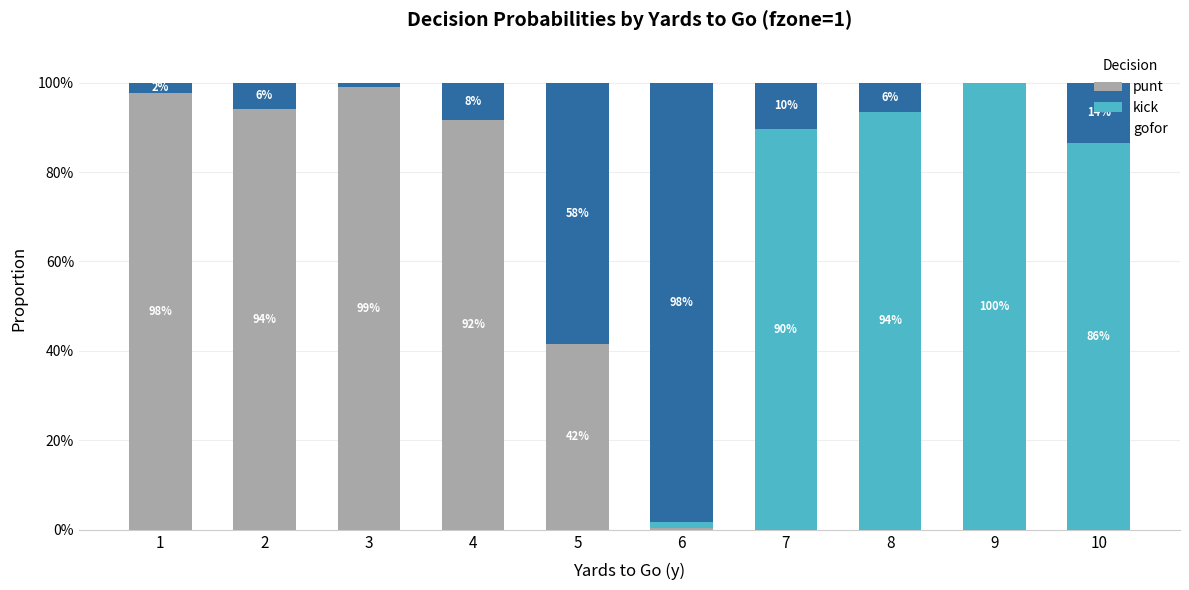

Which series has the widest spread of values?

kick